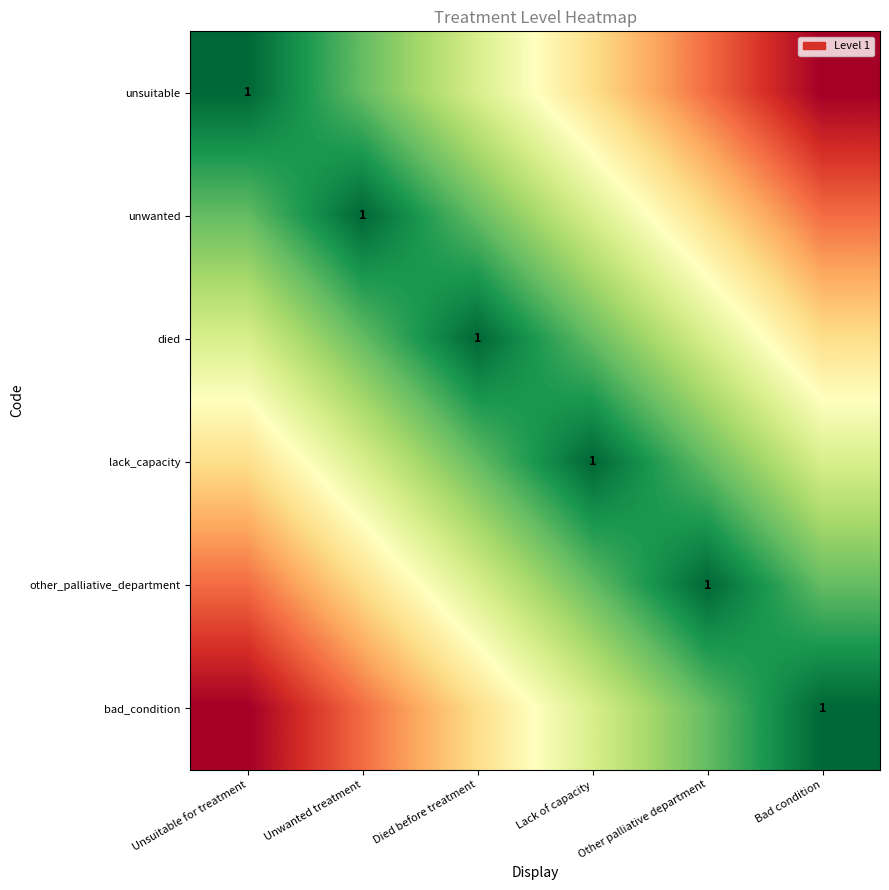

The bad_condition series shows 0.5 at Bad condition. True or false?

False